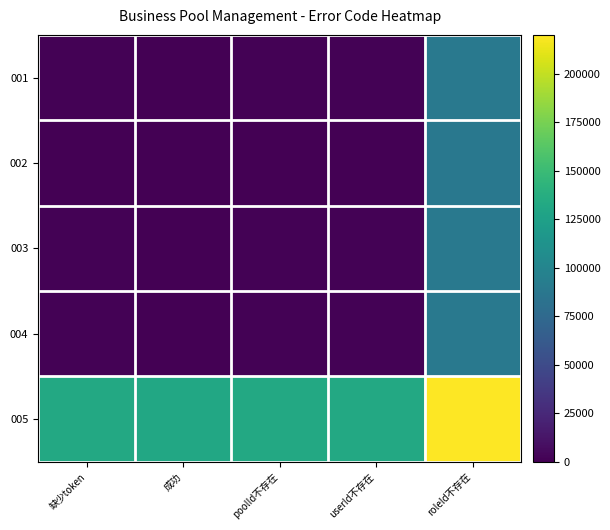

Reading right to left, extract all data points from this chart.

001: roleId不存在=88606.2	userId不存在=1018.6	poolId不存在=1003.4	成功=603.0	缺少token=1005.0
002: roleId不存在=88003.2	userId不存在=415.6	poolId不存在=400.4	成功=0.0	缺少token=402.0
003: roleId不存在=88603.8	userId不存在=1016.2	poolId不存在=1001.0	成功=600.6	缺少token=1002.6
004: roleId不存在=88626.6	userId不存在=1039.0	poolId不存在=1023.8	成功=623.4	缺少token=1025.4
005: roleId不存在=220008.0	userId不存在=132420.4	poolId不存在=132405.2	成功=132004.8	缺少token=132406.8